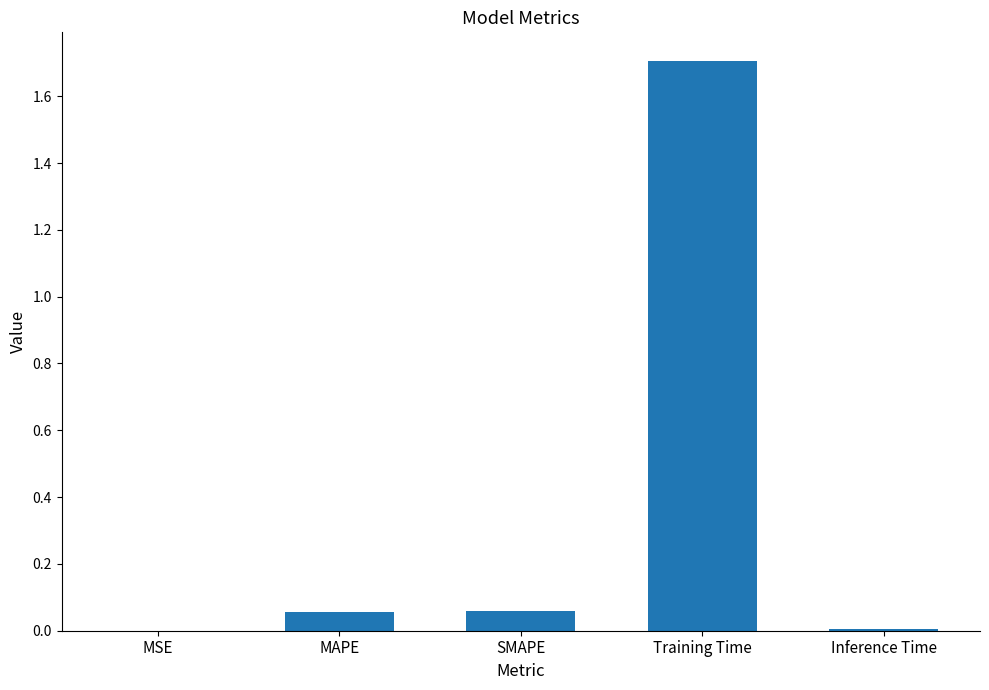

Count the number of categories in the chart.

5